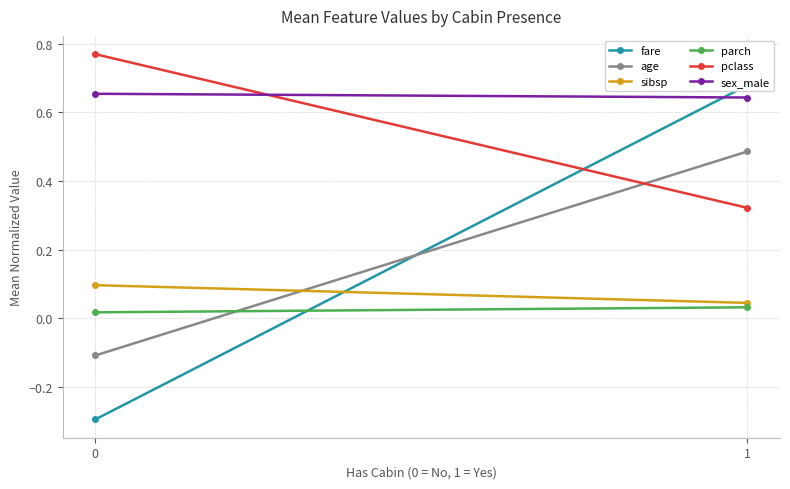

List the labels in order of parch value, largest first.

1, 0